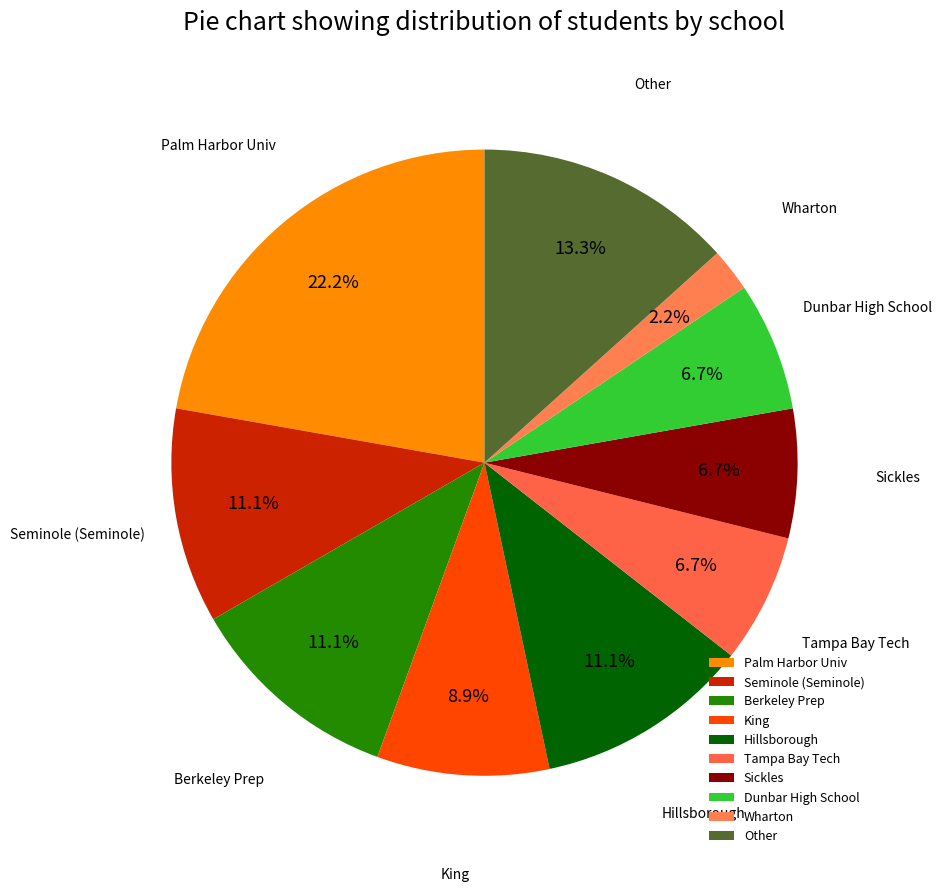

Is Other the majority of the pie?

No